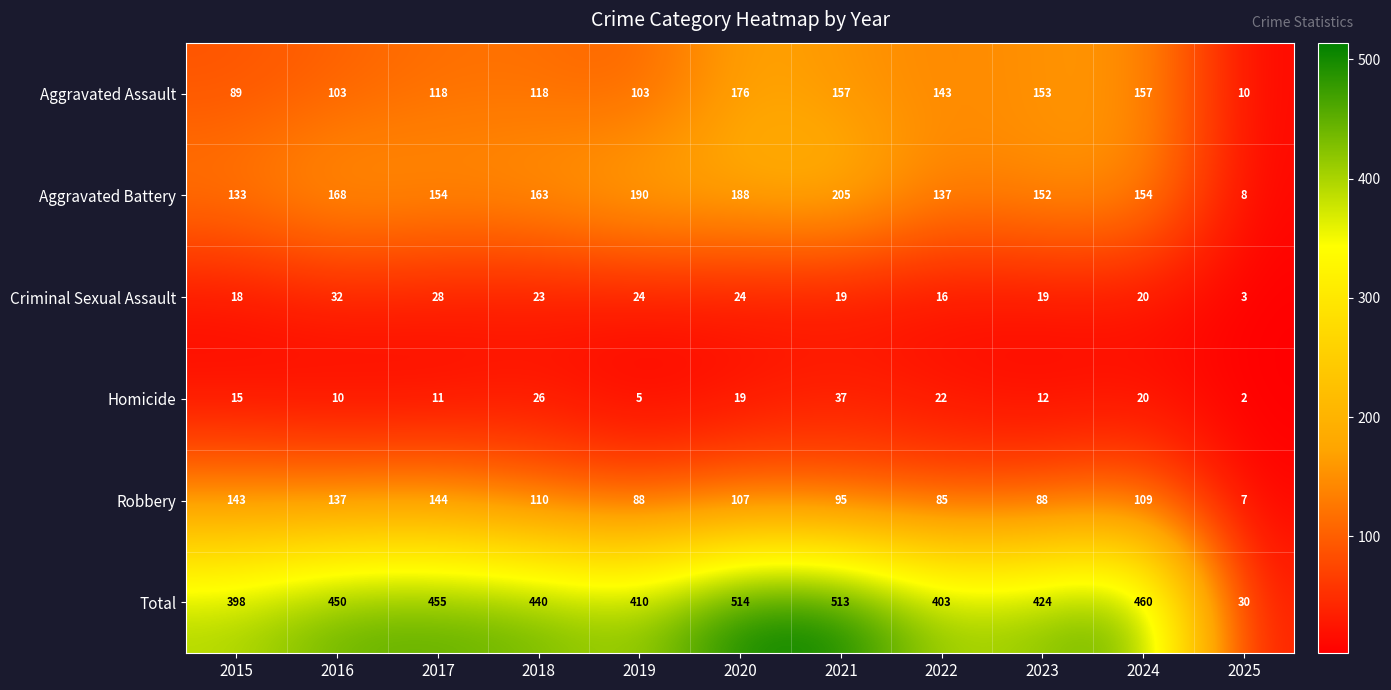

What is the greatest value displayed?

514